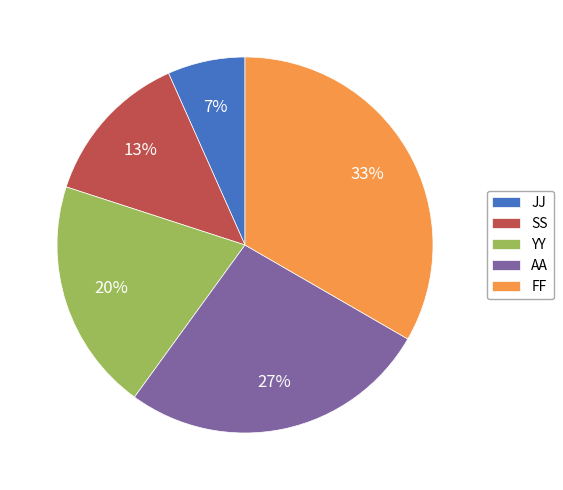

To the nearest percent, what portion does YY represent?

20%